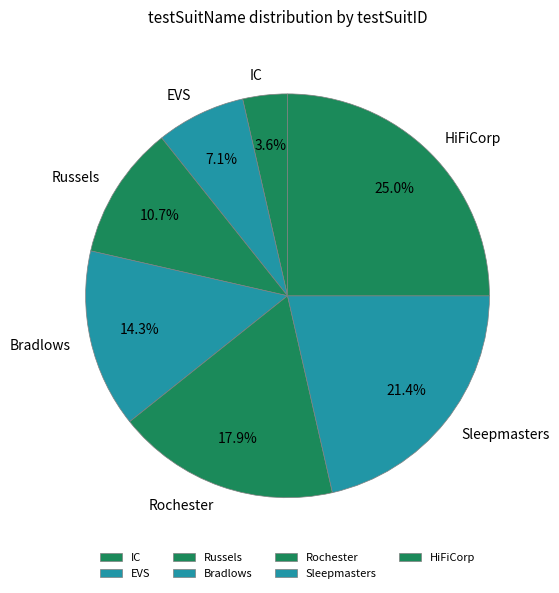

Which has a higher value, HiFiCorp or IC?

HiFiCorp